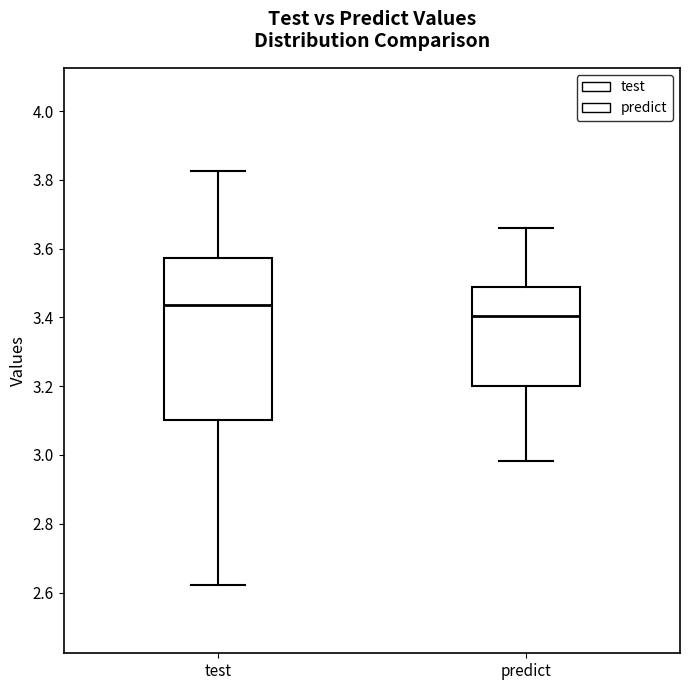

Reading left to right, transcribe this box plot: for each box, give where its median line is, the range the box spans, and where its two whiskers end, as read against the y-axis. The values are not printed on the chart, so give them approximately, as read against the axis.

test: median 3.44, box 3.10 to 3.58, whiskers 2.62 to 3.82
predict: median 3.40, box 3.20 to 3.48, whiskers 2.98 to 3.66